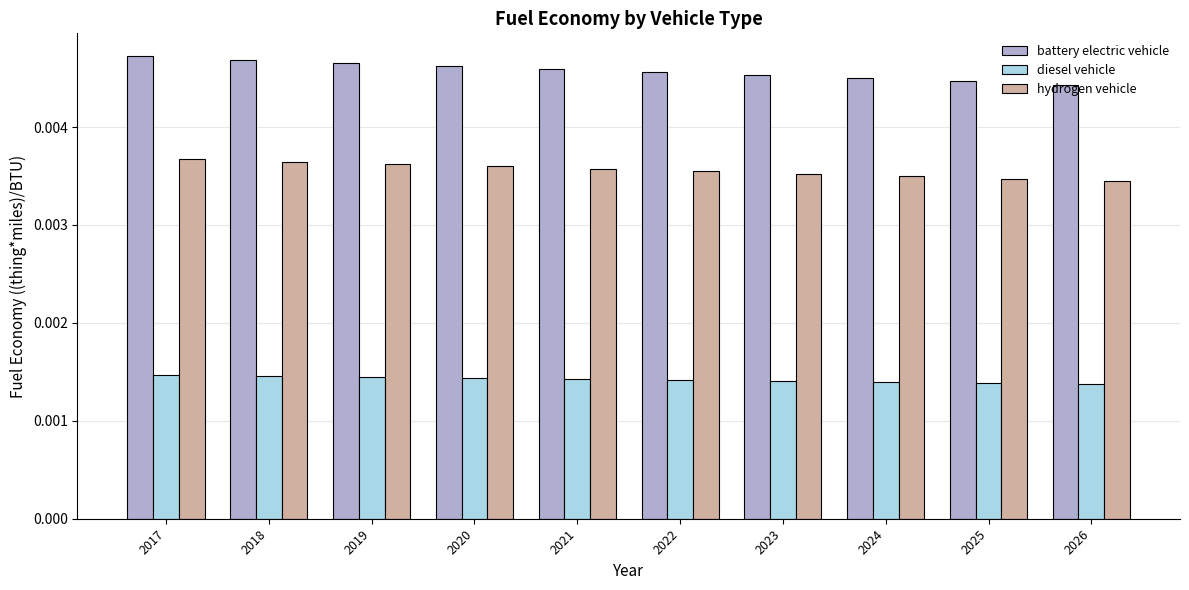

Rank the series at 2023 from lowest to highest value.

diesel vehicle, hydrogen vehicle, battery electric vehicle